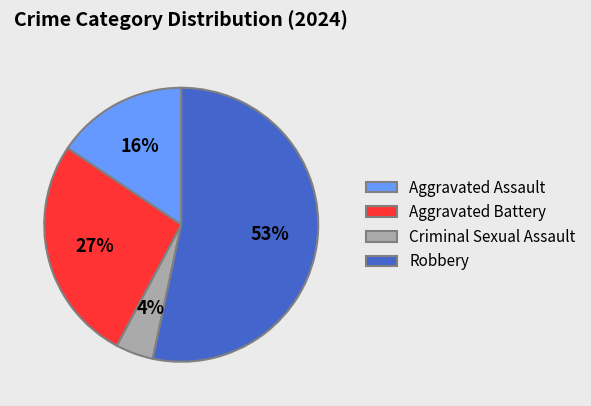

Between Robbery and Criminal Sexual Assault, which is larger?

Robbery